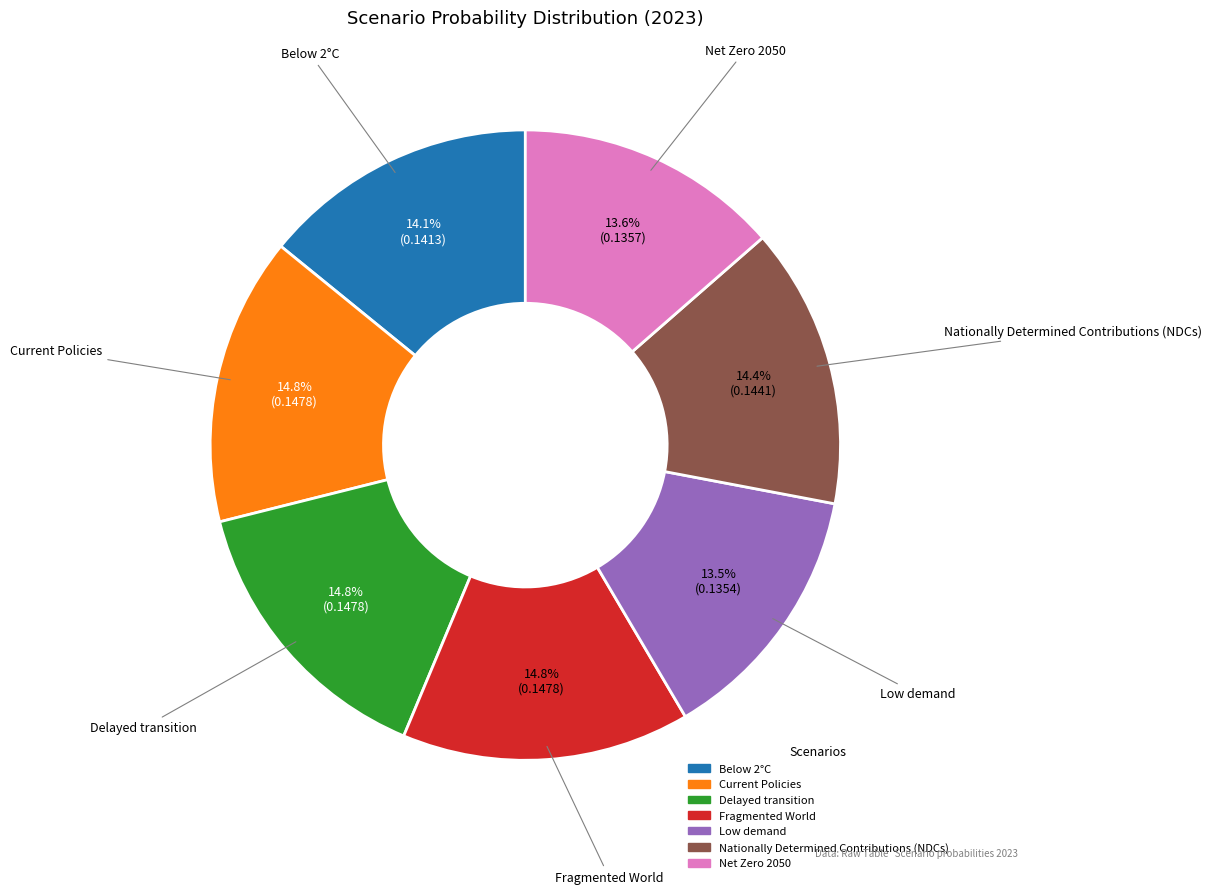

Is there a majority slice in this chart?

No